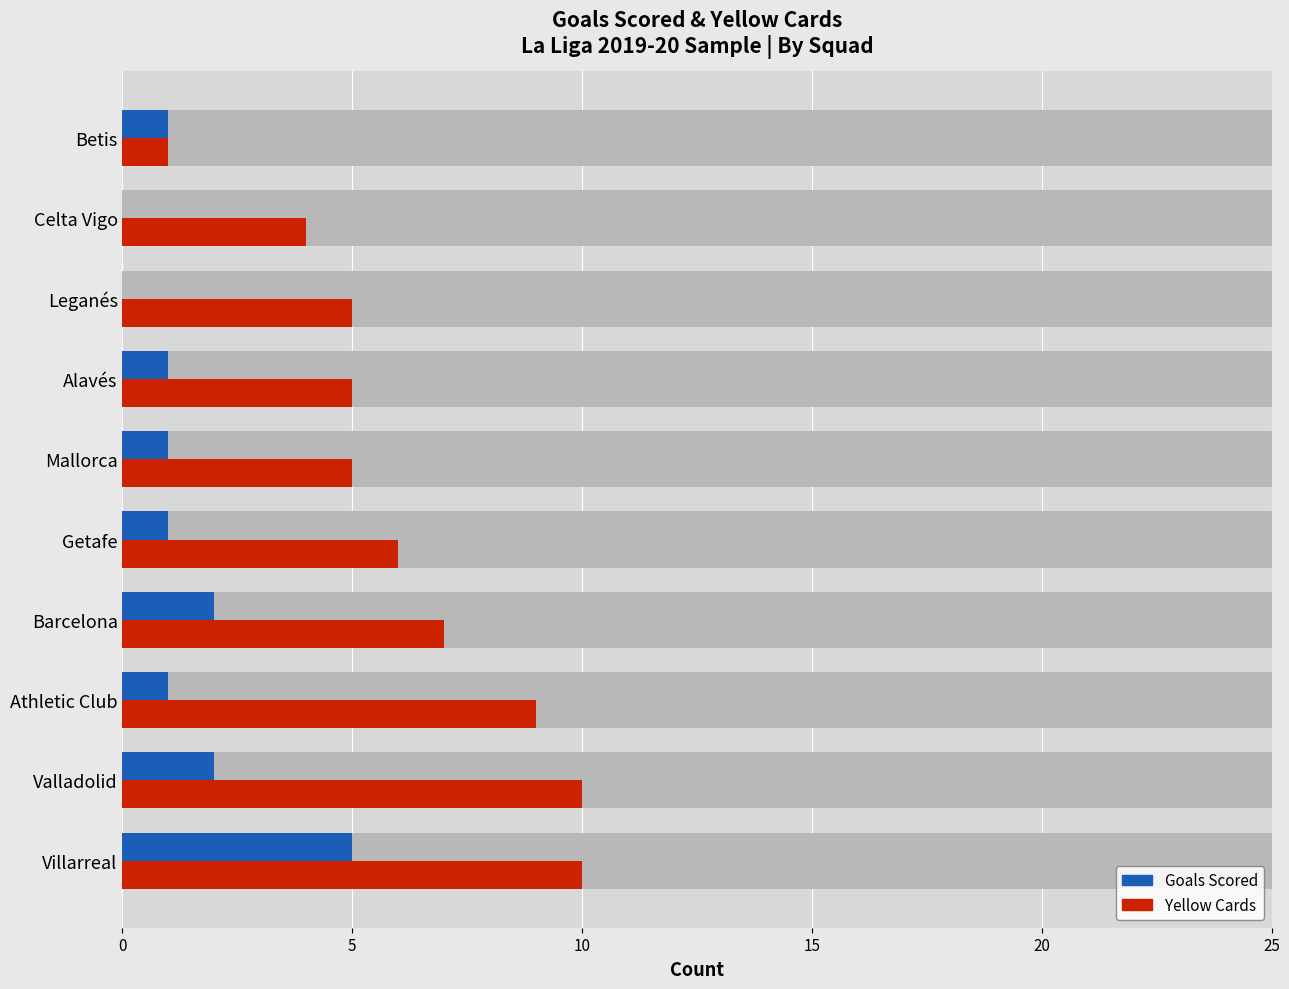

How many bars are there in total?

20